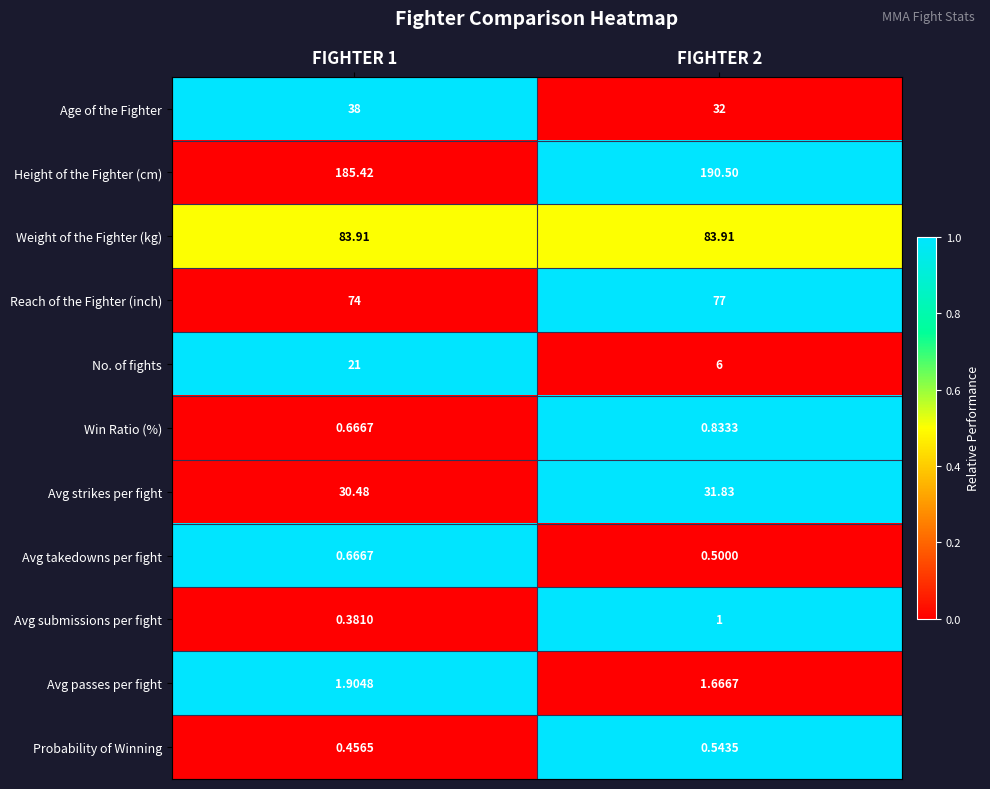

Which series has the largest range (max minus min)?

No. of fights